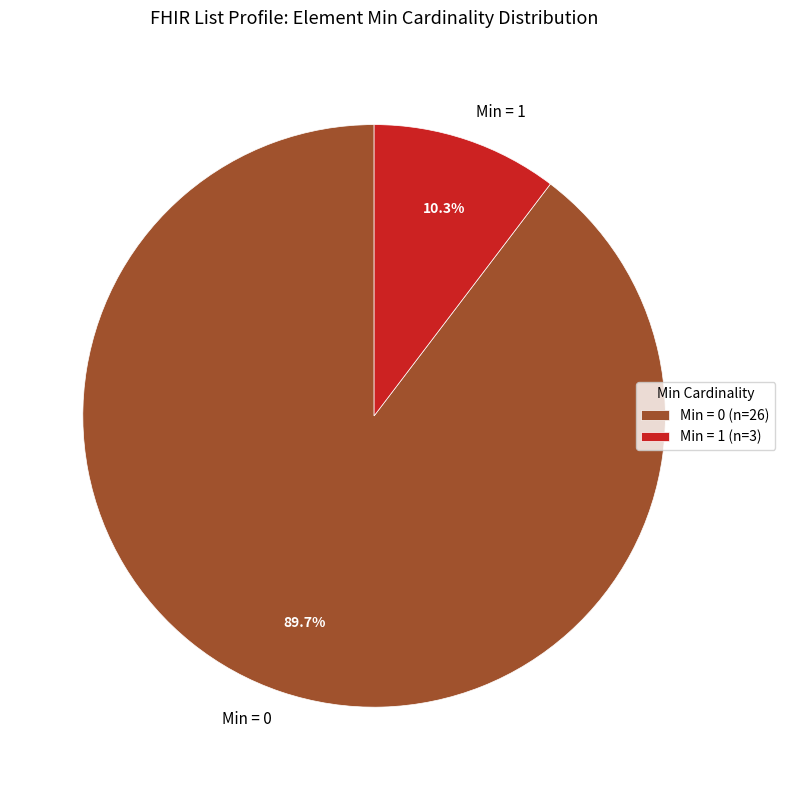

Count the number of slices in the pie.

2